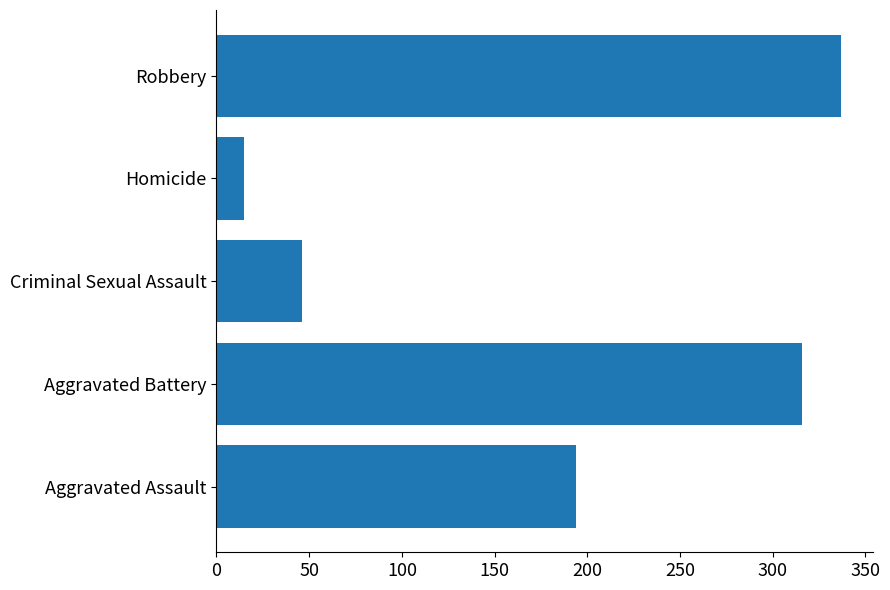

What is the ratio of the value at Robbery to the value at Aggravated Battery?

1.1